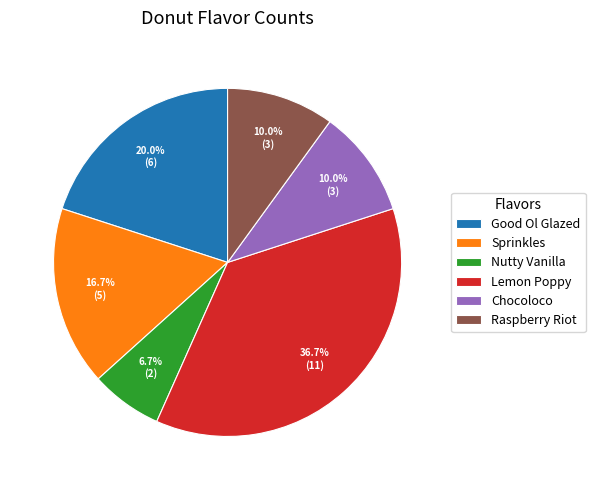

Does Raspberry Riot account for over 50% of the chart?

No